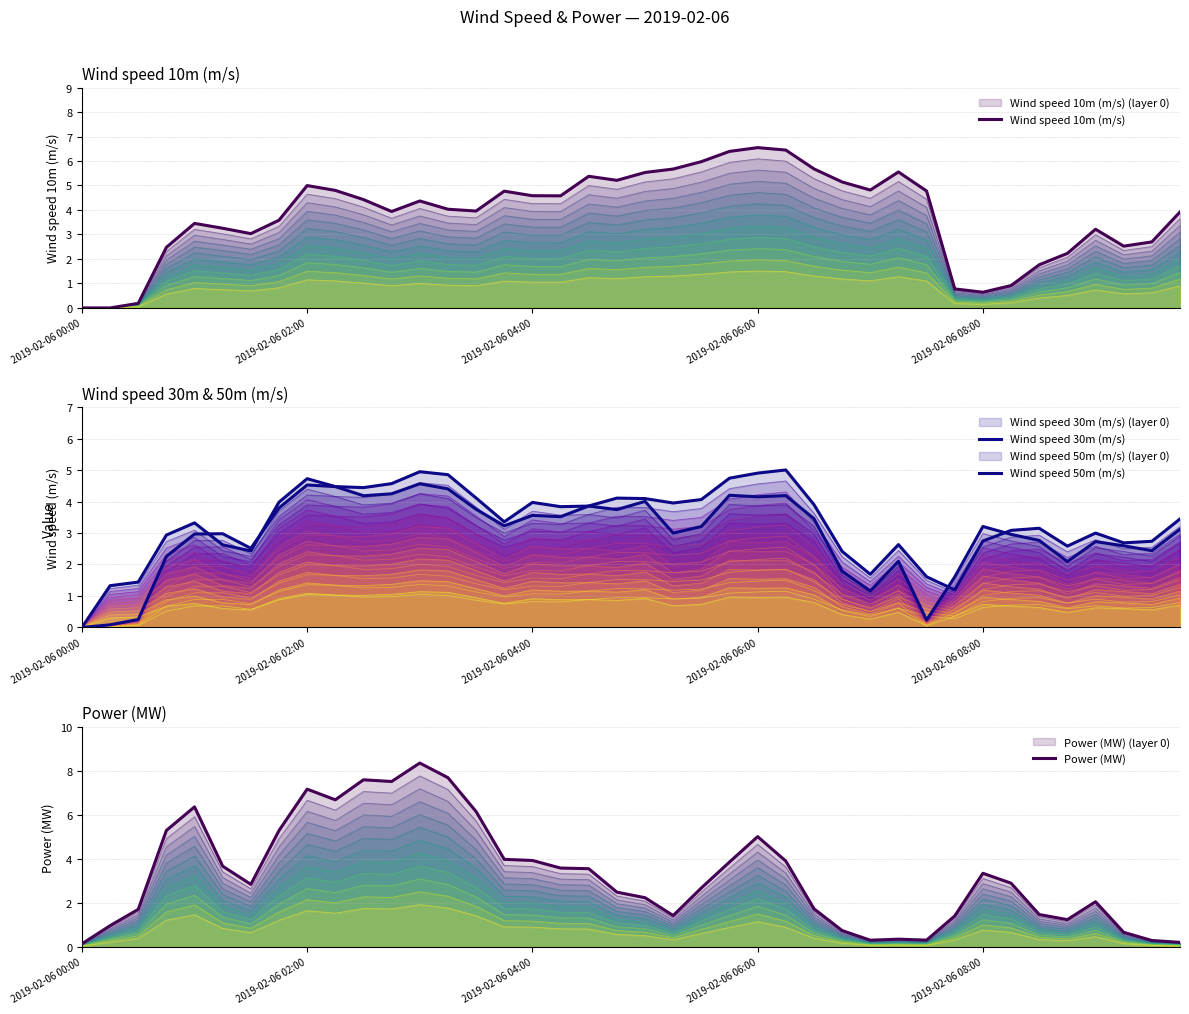

Does the chart display data point markers on the line(s)?

No